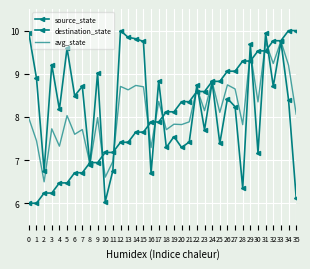

Is the value of source_state at 21 greater than the value of avg_state at 33?

No